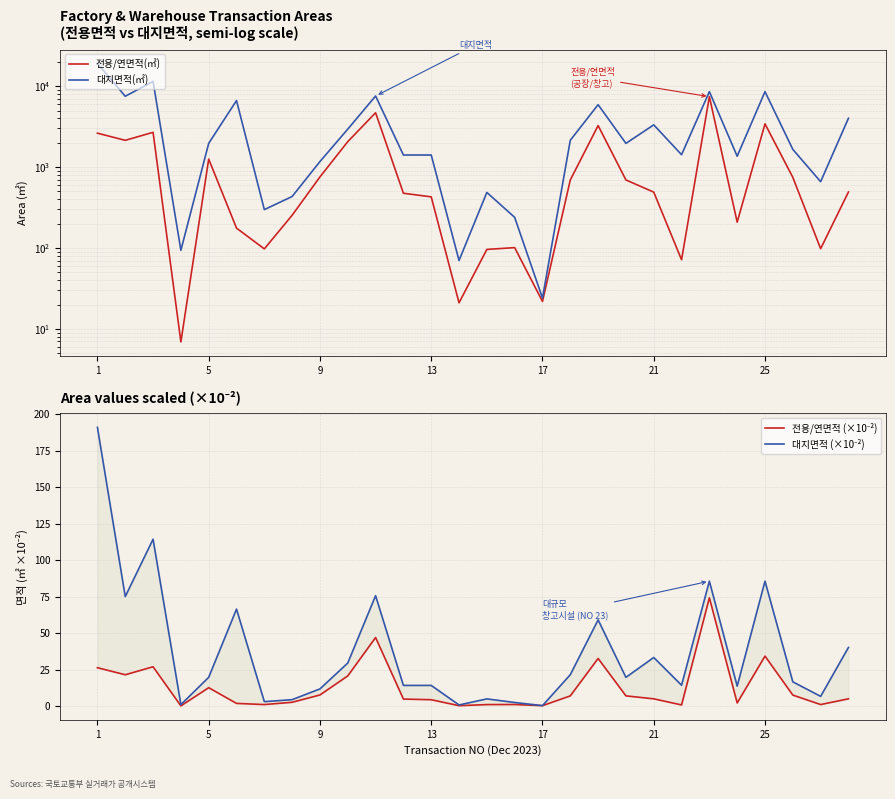

What is the maximum value shown in the chart?

19107.0